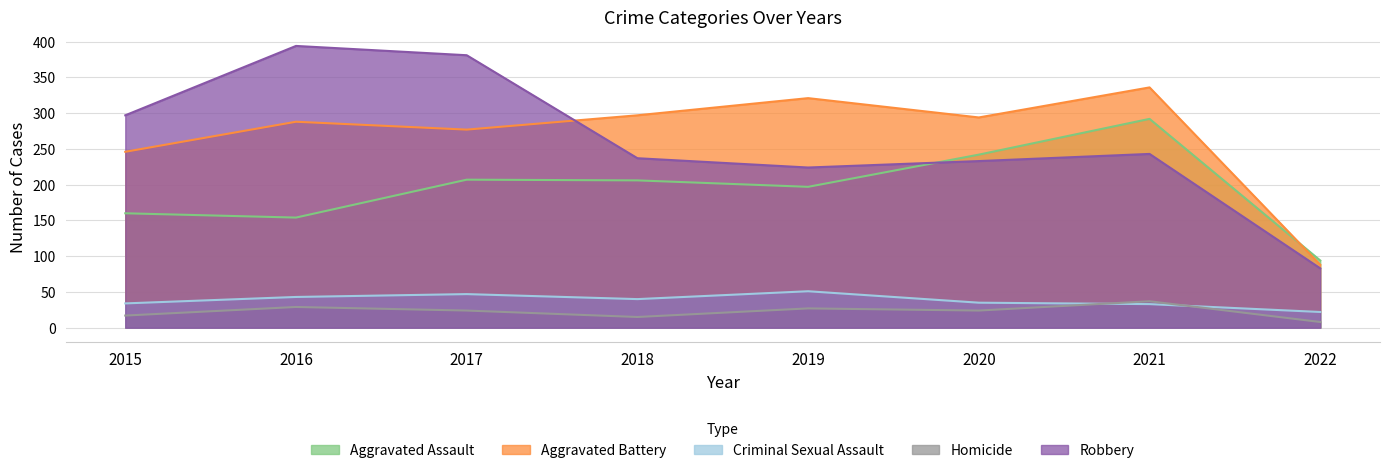

Does the chart display data point markers on the line(s)?

No